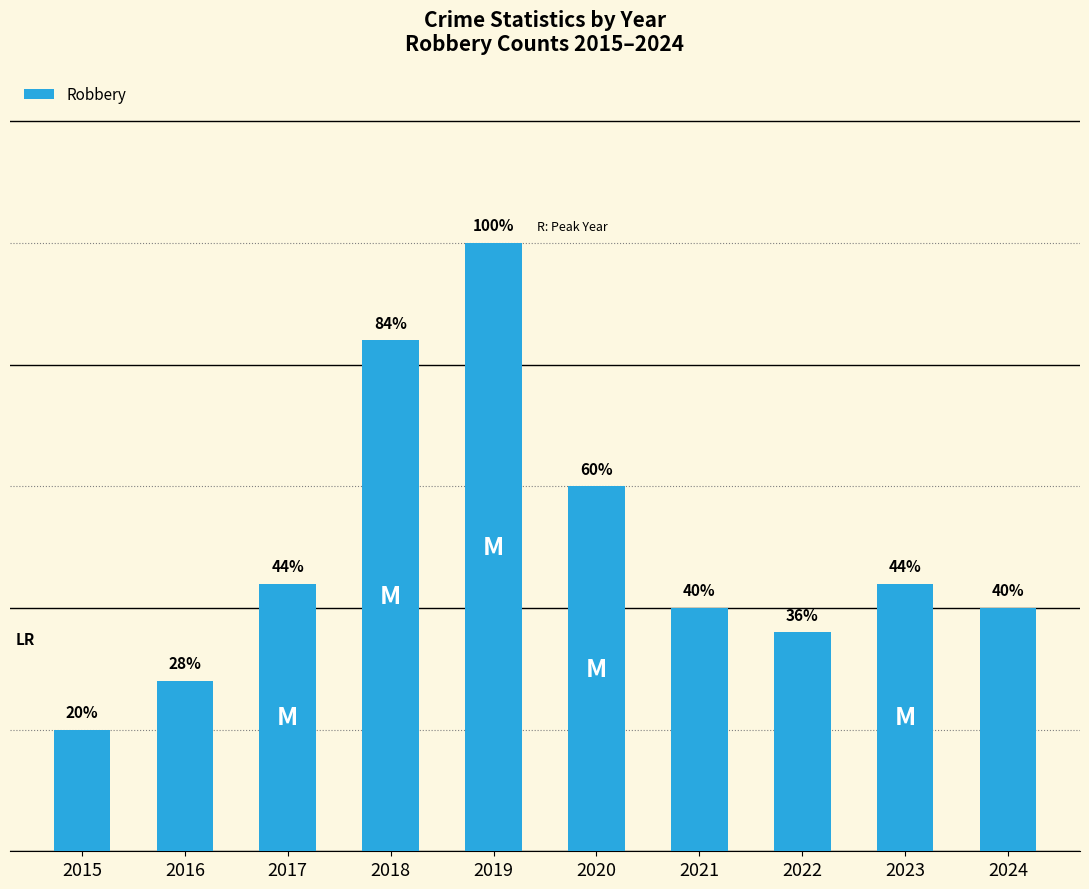

Approximately how many times larger is the value at 2015 compared to 2016?

0.7